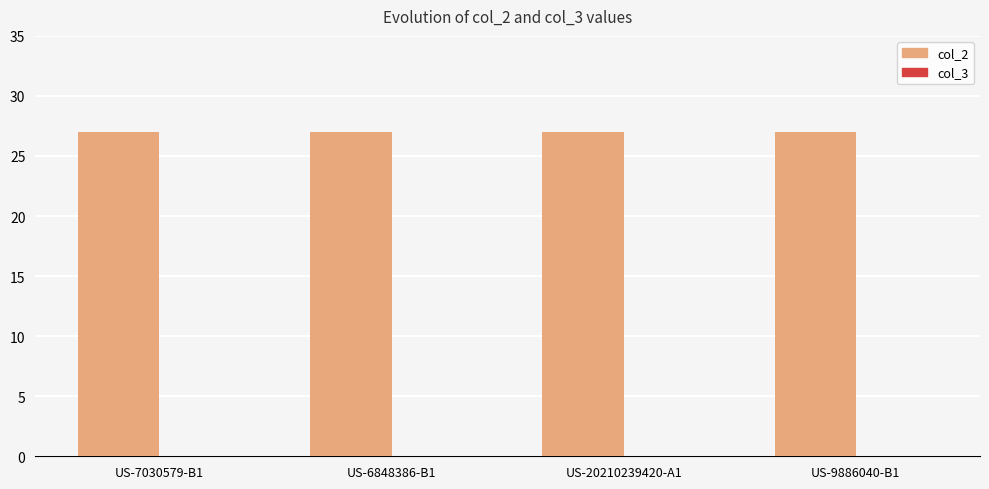

At which category is the sum across all series the highest?

US-7030579-B1